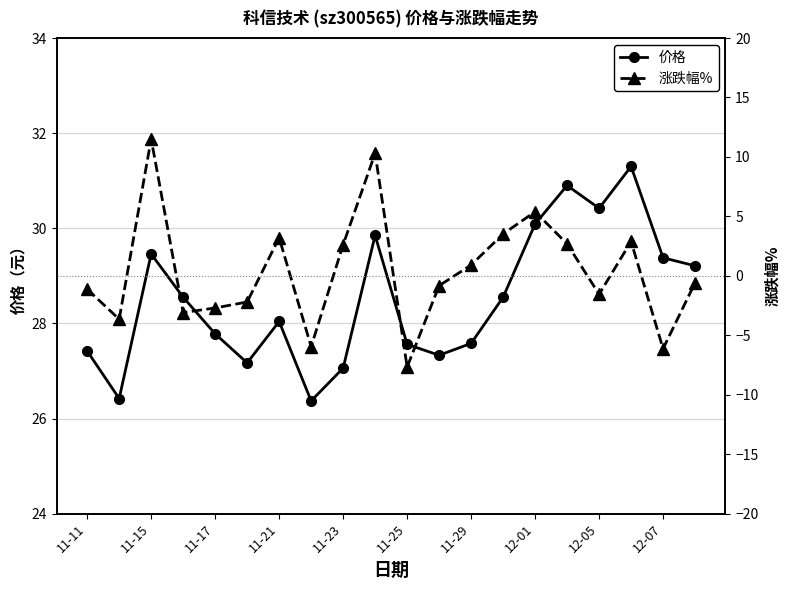

True or false: 价格 has a value of 13.1 at 11-15.

False